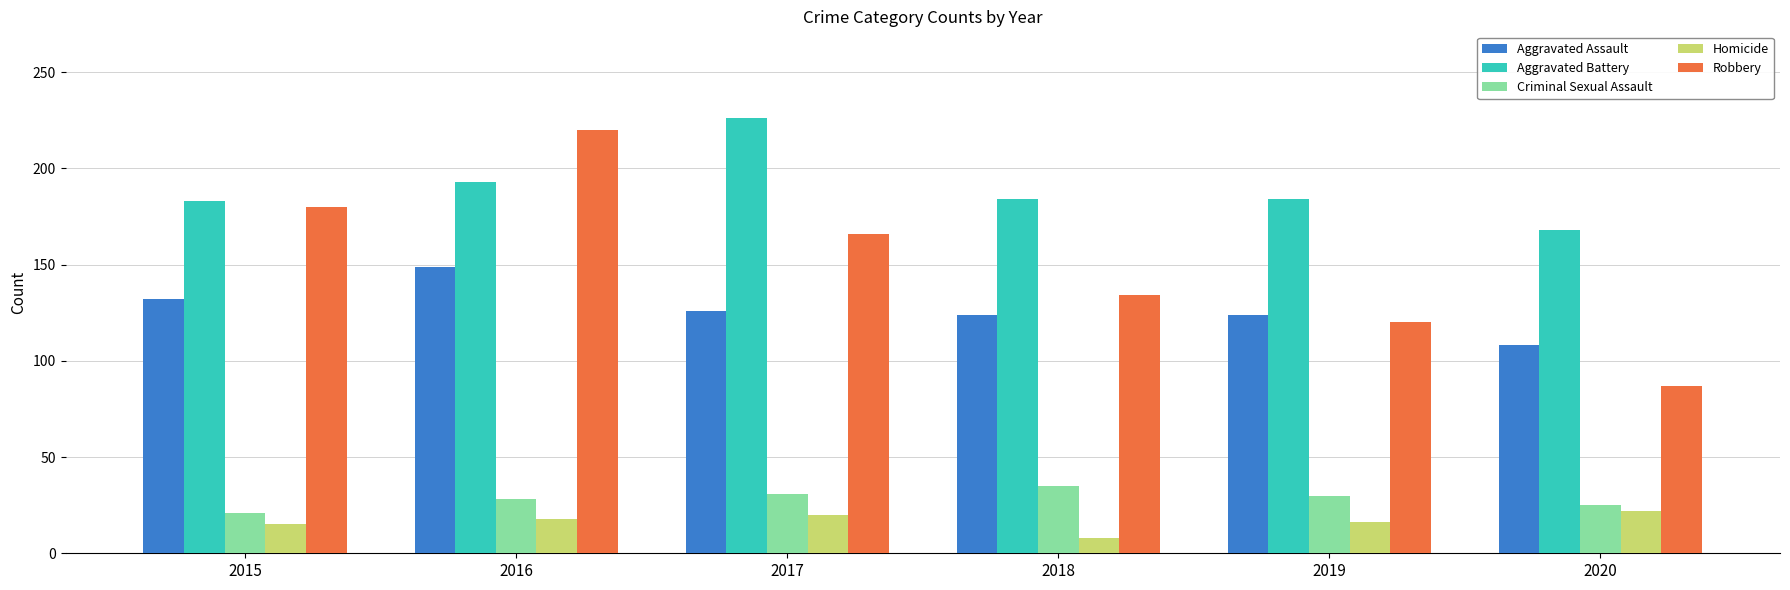

At how many categories does at least one series exceed 70?

6